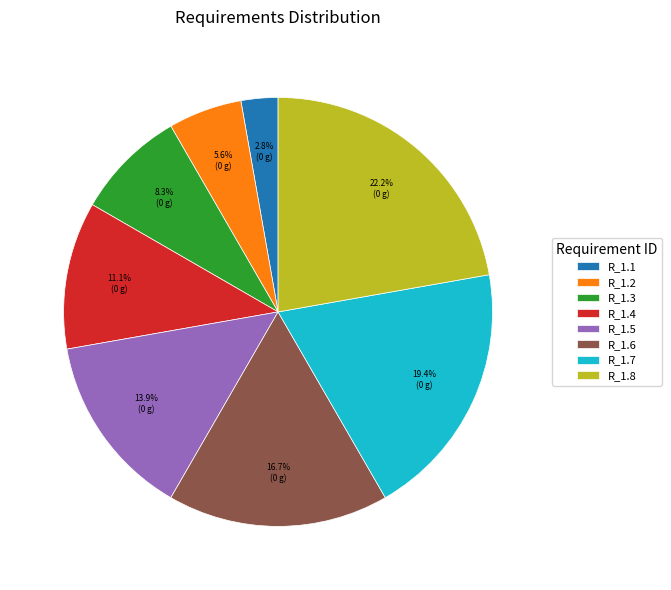

Which category has the biggest portion of the pie?

R_1.8